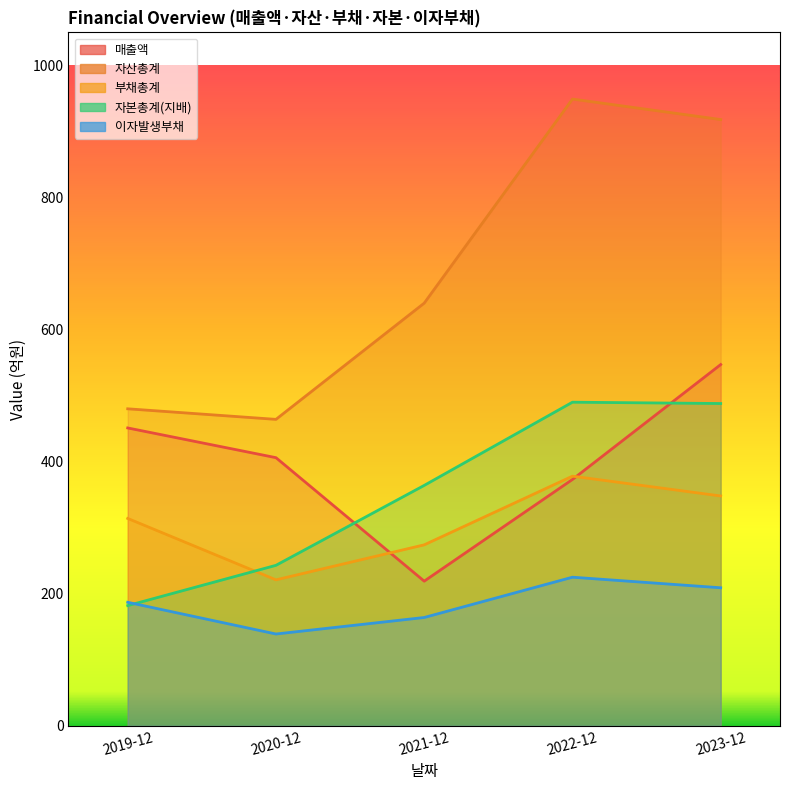

Rank the categories by 부채총계 value from highest to lowest.

2022-12, 2023-12, 2019-12, 2021-12, 2020-12